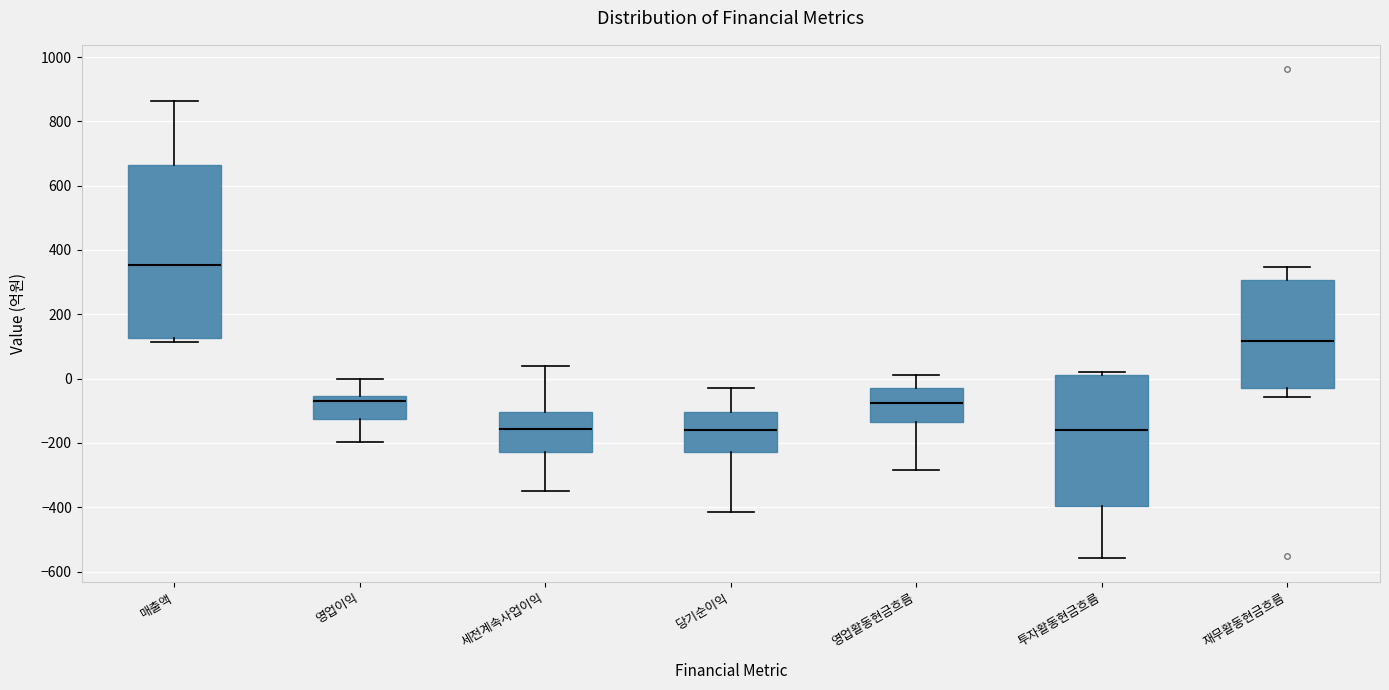

Reading left to right, read every box against the y-axis: the position of its median line, the range the box covers, and the ends of its whiskers. The values are not printed on the chart, so give them approximately, as read against the axis.

매출액: median 360, box 120 to 660, whiskers 120 (just below the box's lower edge) to 860
영업이익: median -60 (just below the box's upper edge), box -120 to -60, whiskers -200 to 0
세전계속사업이익: median -160, box -220 to -100, whiskers -340 to 40
당기순이익: median -160, box -220 to -100, whiskers -420 to -20
영업활동현금흐름: median -80, box -140 to -20, whiskers -280 to 20
투자활동현금흐름: median -160, box -400 to 20, whiskers -560 to 20 (just above the box's upper edge)
재무활동현금흐름: median 120, box -40 to 300, whiskers -60 to 340